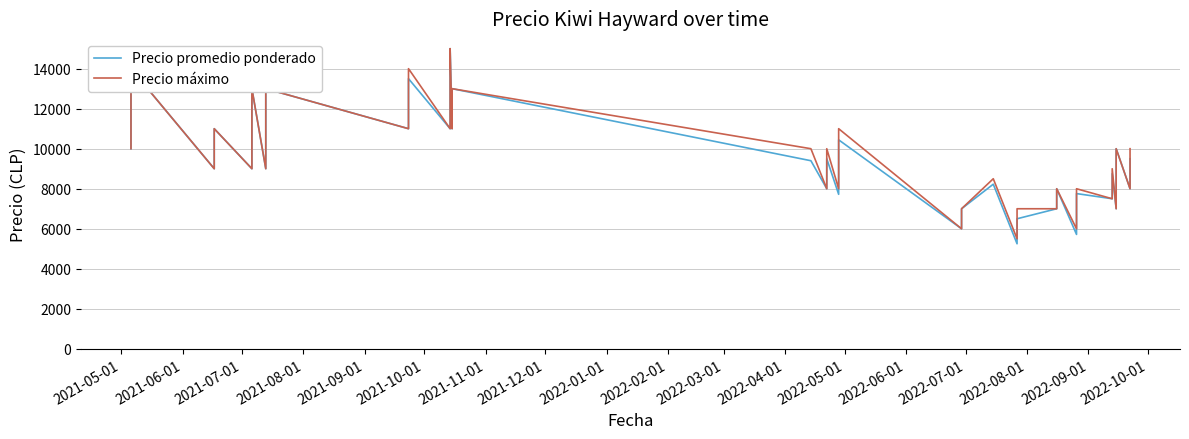

Reading left to right, extract all data points from this chart.

Precio promedio ponderado: 10000	12000	14000	9000	10000	11000	9000	11000	13000	9000	11000	13000	11000	13500	11000	13000	15000	11000	13000	9400	8000	9500	7722	10444	6000	7000	8227	5250	6500	7000	8000	5717	7758	7500	8750	7000	8000	10000	8000	9500
Precio máximo: 10000	12000	14000	9000	10000	11000	9000	11000	13000	9000	11000	13000	11000	14000	11000	13000	15000	11000	13000	10000	8000	10000	8000	11000	6000	7000	8500	5500	7000	7000	8000	6000	8000	7500	9000	7000	8000	10000	8000	10000